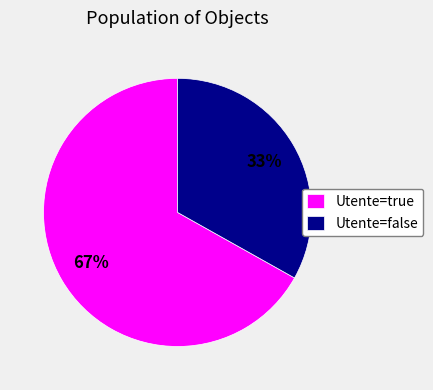

Is there any slice that represents more than half of the pie?

Yes